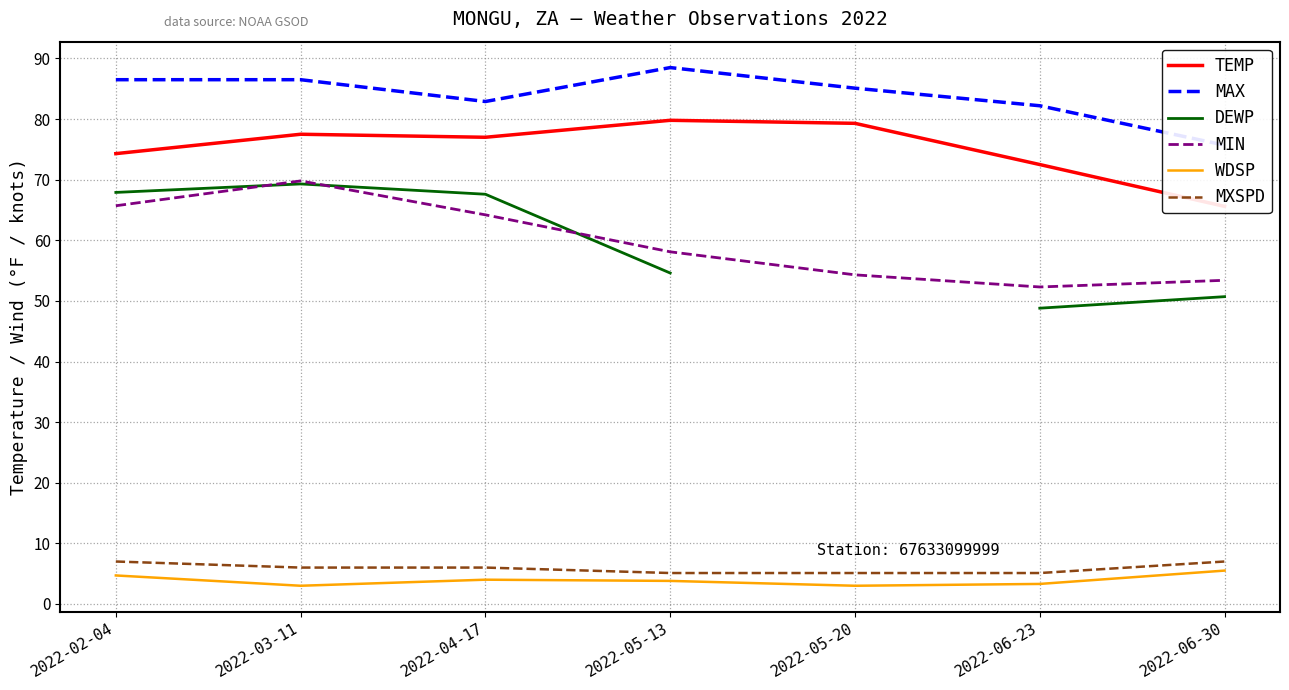

Count the number of data series in this chart.

6